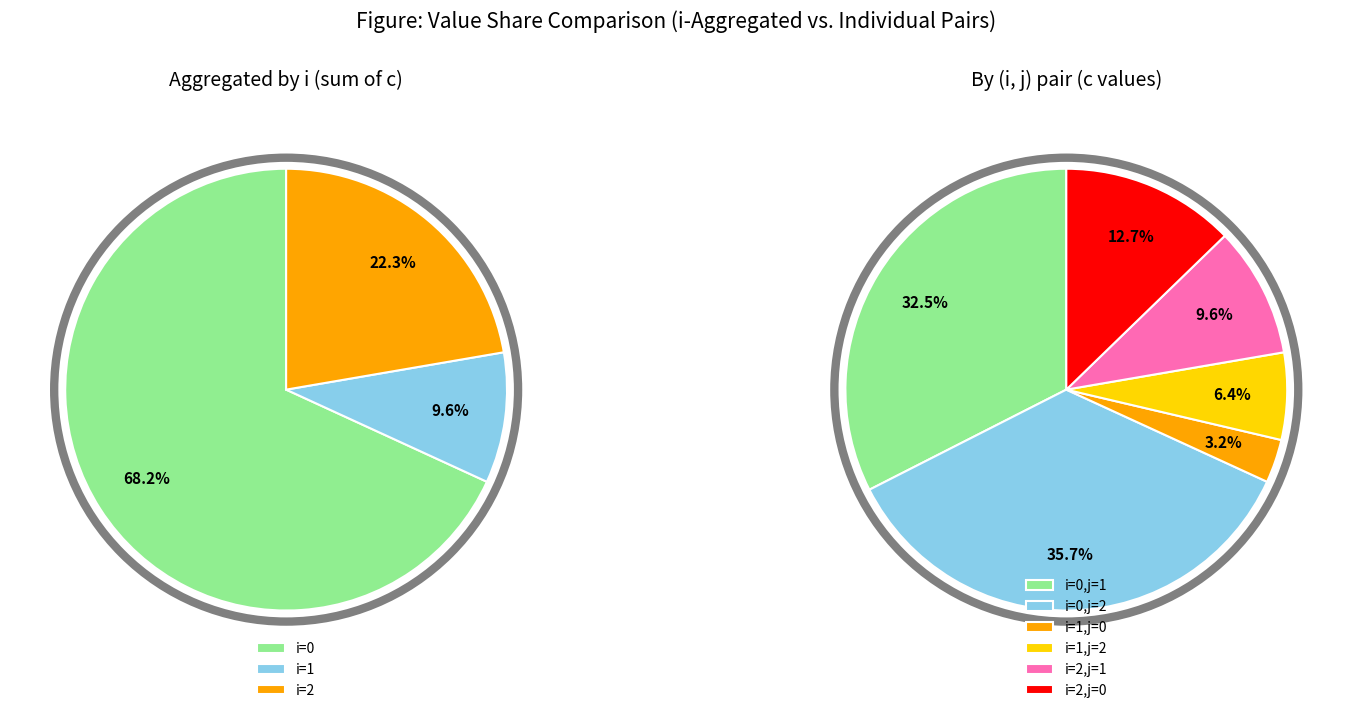

To the nearest percent, what is the difference between the i=0,j=1 and i=1,j=2 slice percentages?

26%